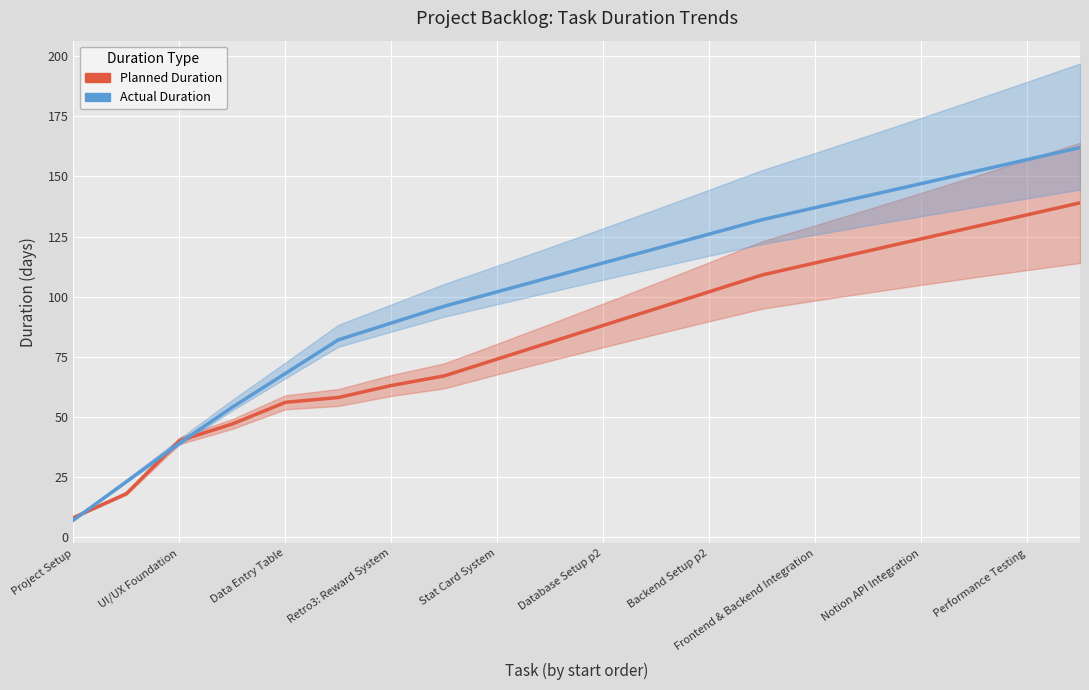

How many times do Actual Duration and Planned Duration cross each other?

3